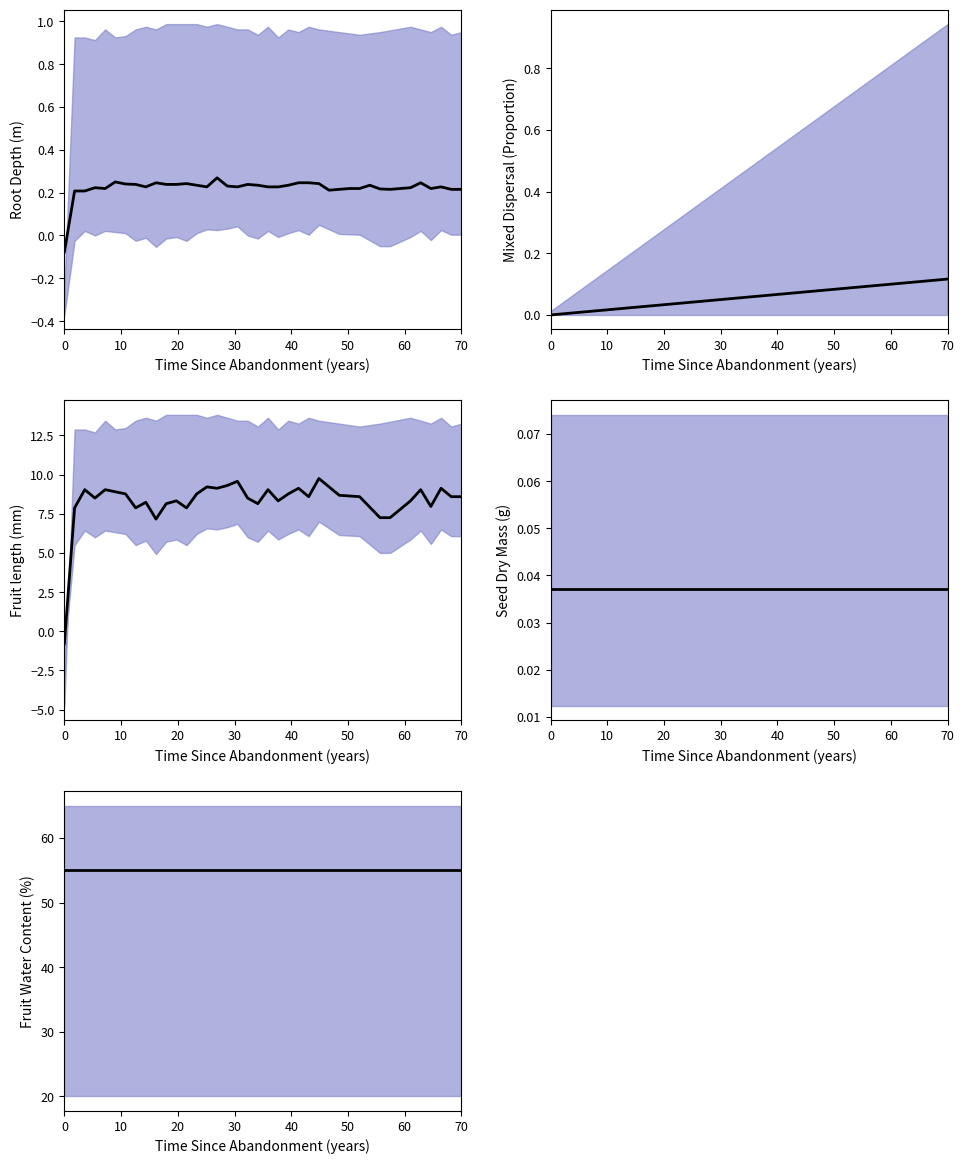

What is the value of the panel2_center point at the 30th from the left?

0.1